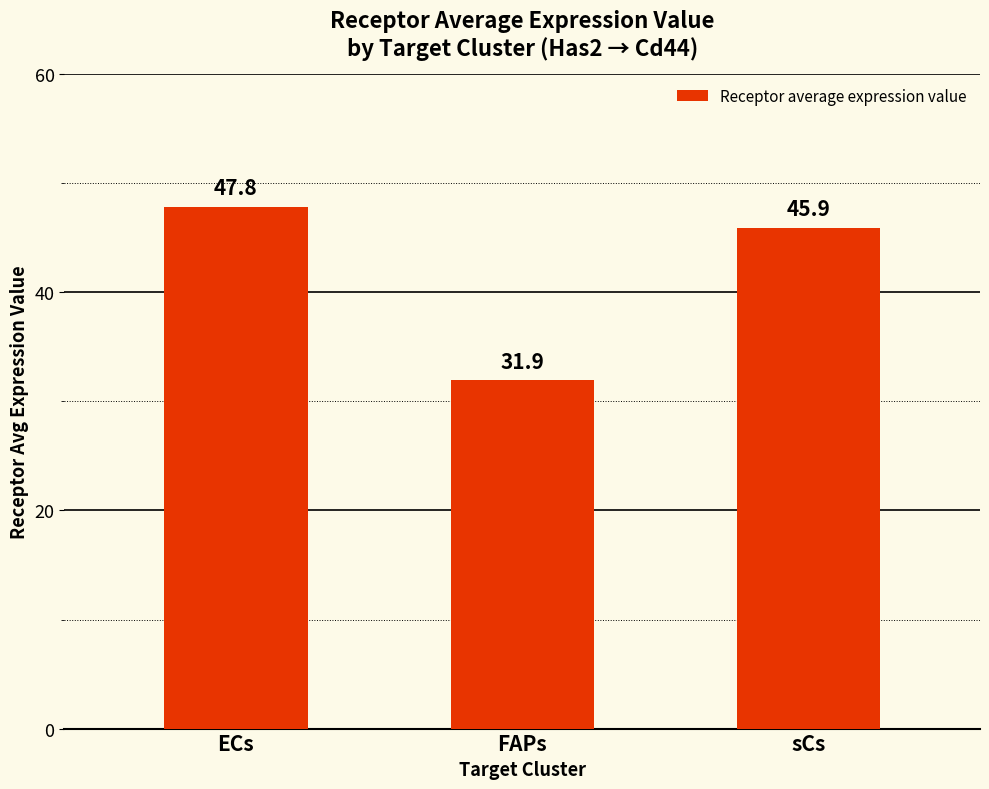

Which category has the highest value across all series?

ECs